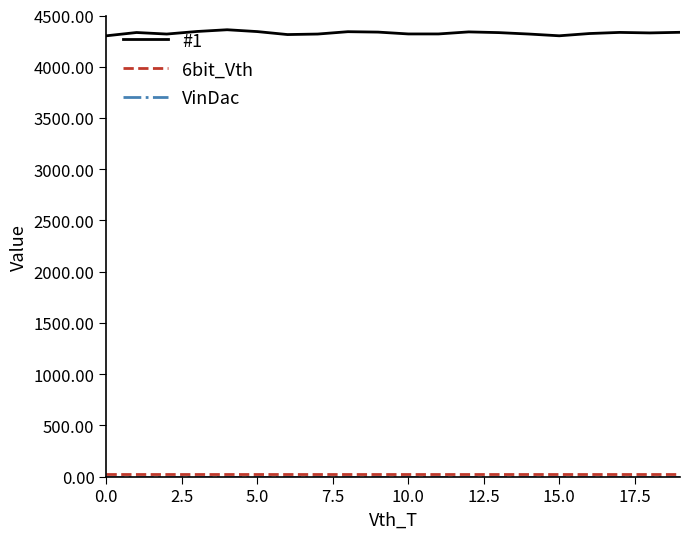

Which series has the largest range (max minus min)?

#1